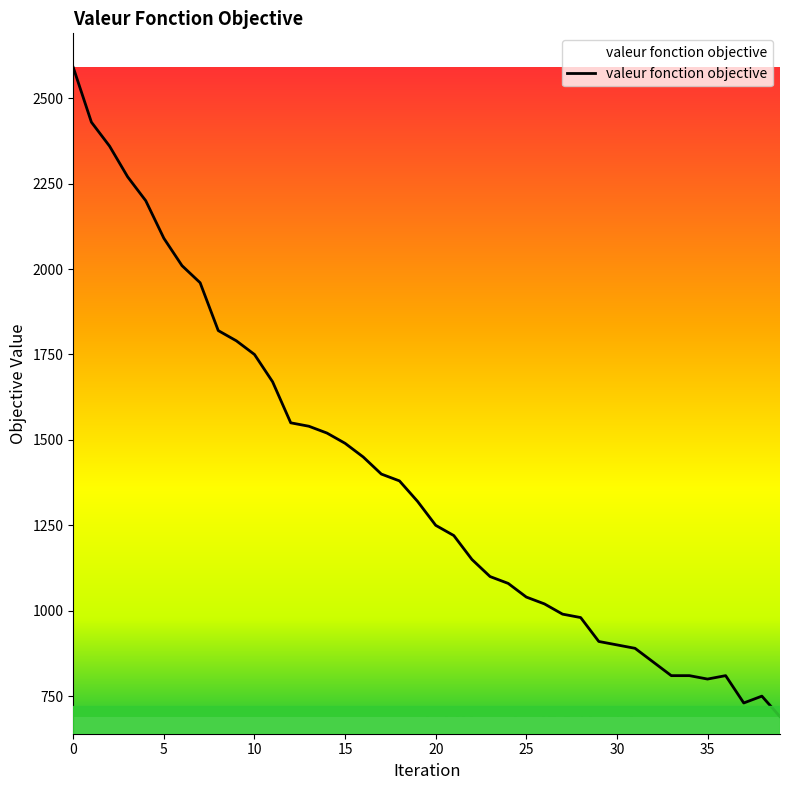

What is the maximum value shown in the chart?

2590